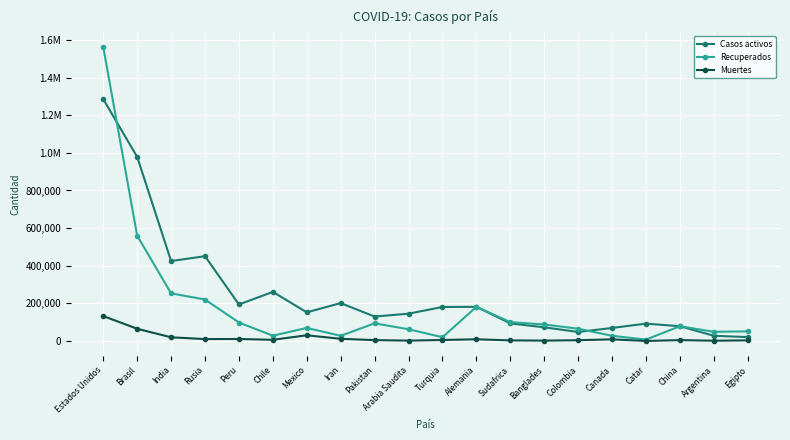

What are all the series names shown in the legend?

Casos activos, Recuperados, Muertes